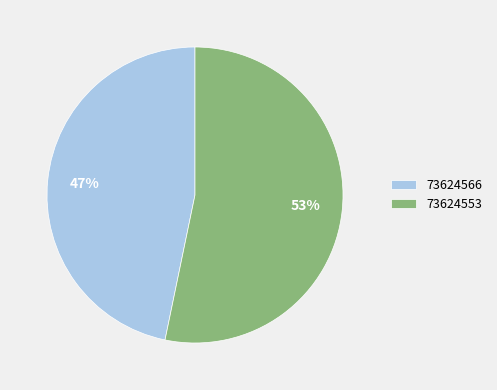

Which category accounts for the majority?

73624553